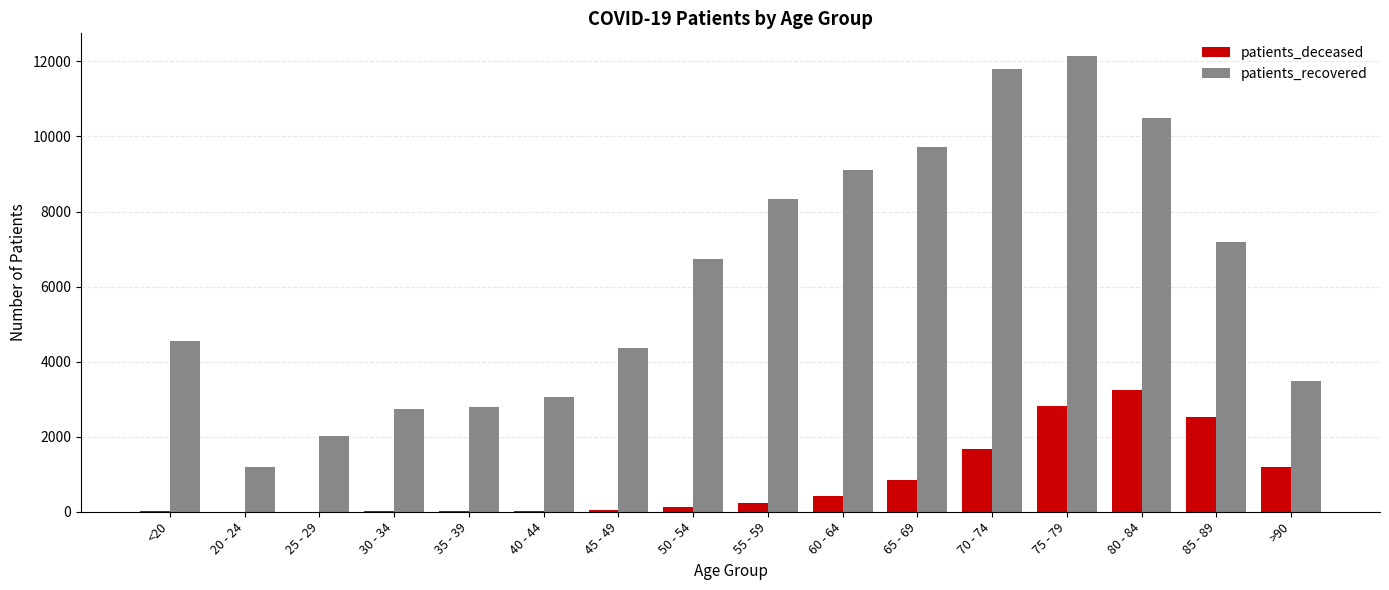

What is the greatest value displayed?

12142